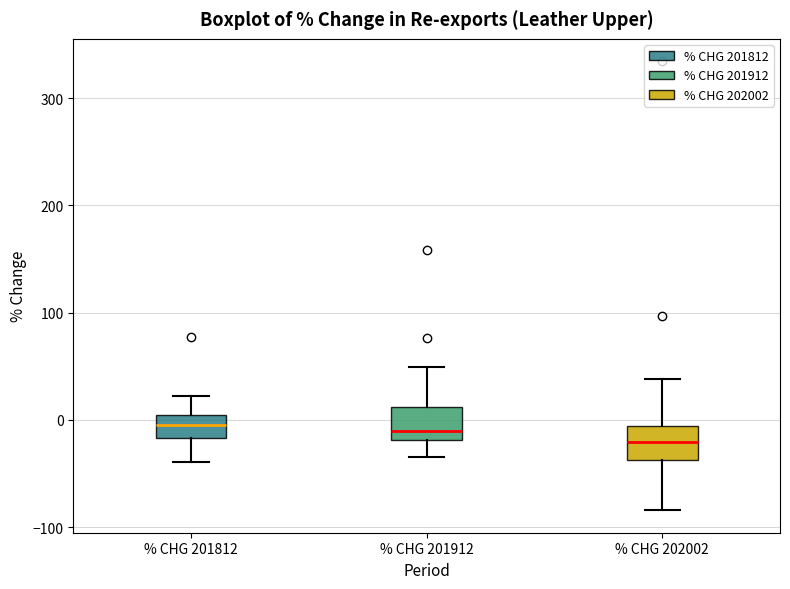

Reading left to right, read every box against the y-axis: the position of its median line, the range the box covers, and the ends of its whiskers. The values are not printed on the chart, so give them approximately, as read against the axis.

% CHG 201812: median 0 (inside the box), box -20 to 0, whiskers -40 to 20
% CHG 201912: median -10, box -20 to 10, whiskers -40 to 50
% CHG 202002: median -20, box -40 to -10, whiskers -80 to 40